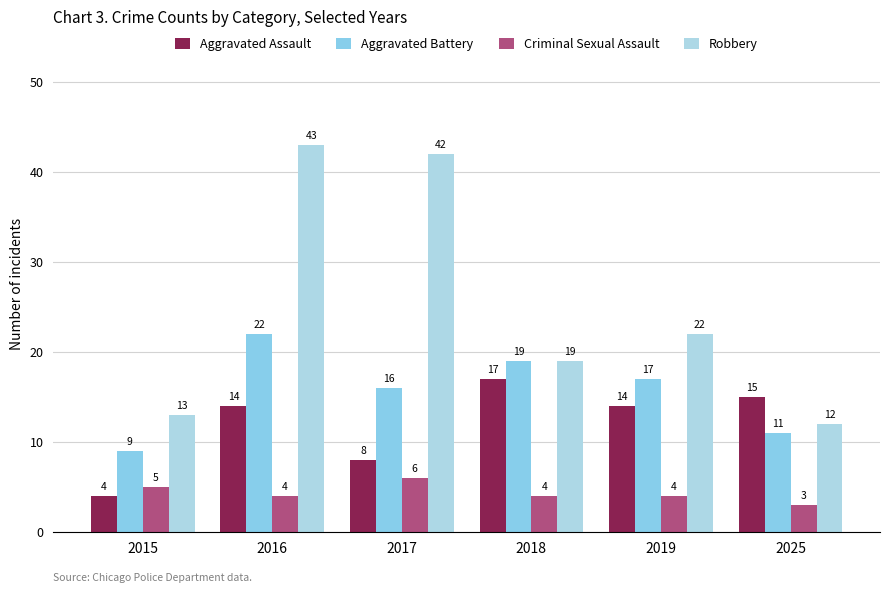

At 2025, list the series in order from smallest to largest.

Criminal Sexual Assault, Aggravated Battery, Robbery, Aggravated Assault